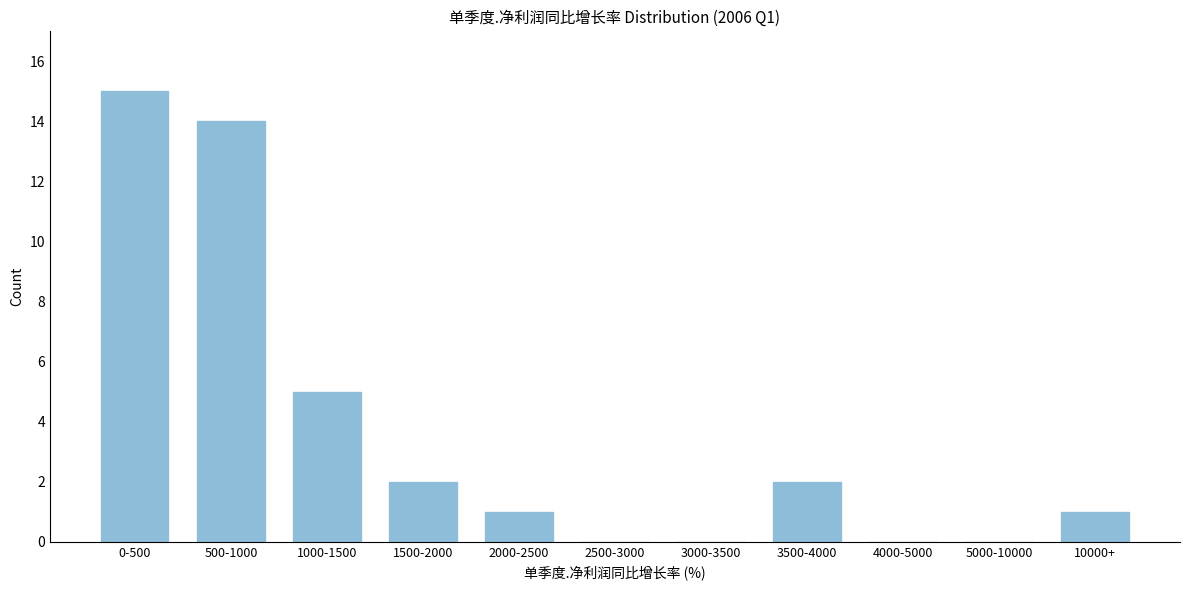

Reading right to left, what are all the values shown in this chart?

10000+=1	5000-10000=0	4000-5000=0	3500-4000=2	3000-3500=0	2500-3000=0	2000-2500=1	1500-2000=2	1000-1500=5	500-1000=14	0-500=15